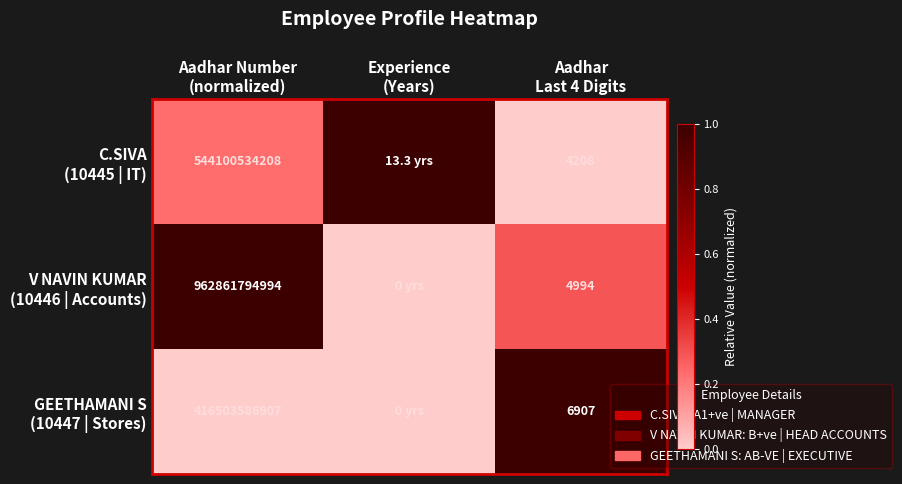

At which category is the sum across all series the highest?

Aadhar
Last 4 Digits